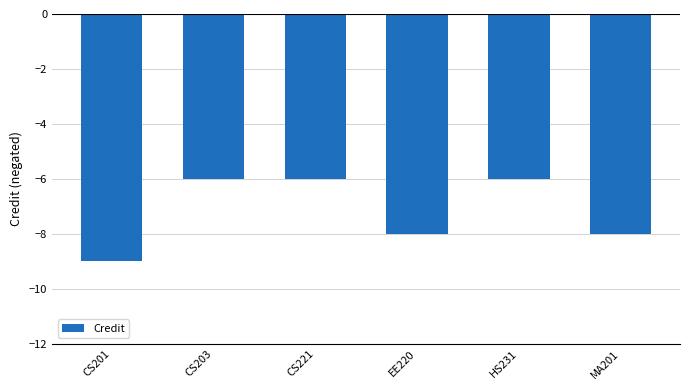

Is it true that the value at CS203 is -2?

False